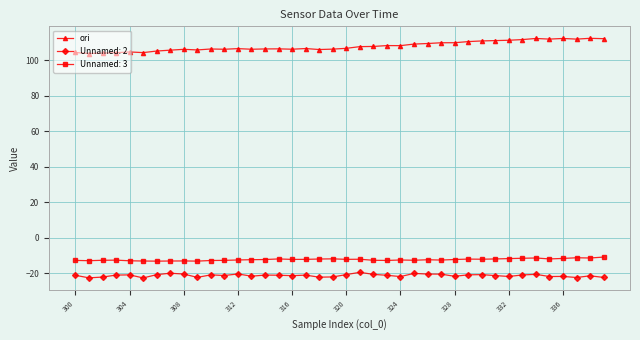

List the series in order of their peak value, highest first.

ori, Unnamed: 3, Unnamed: 2